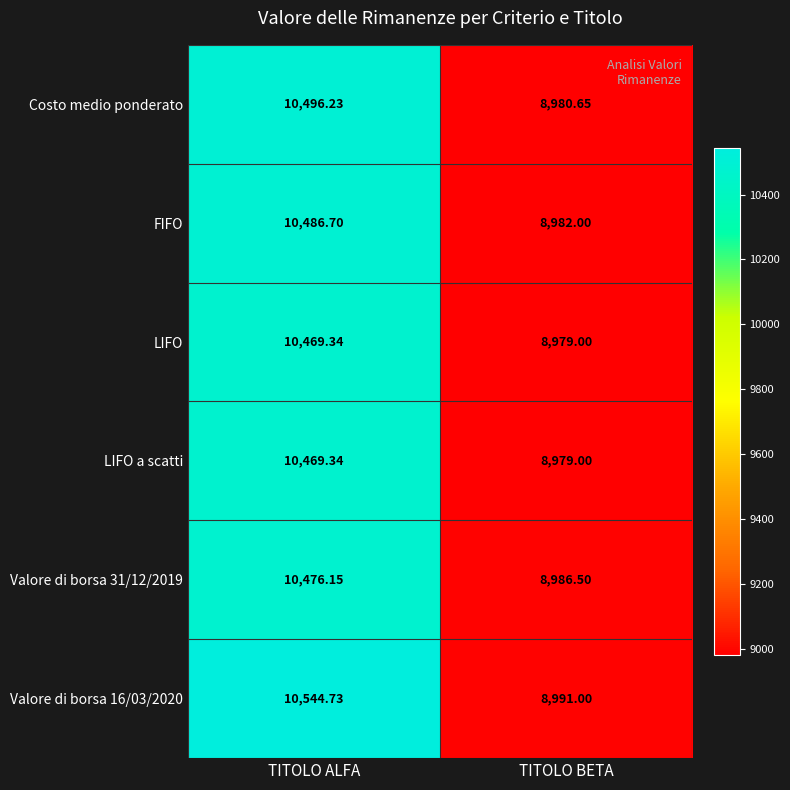

At which category is the sum across all series the highest?

TITOLO ALFA